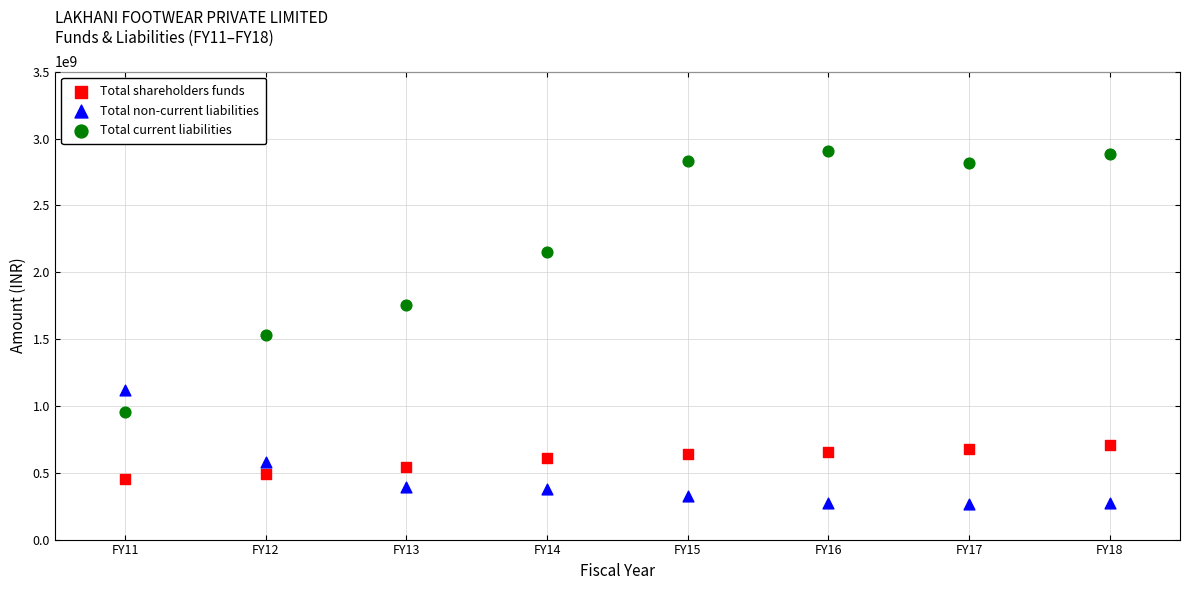

Which series contains the highest Y value?

Total current liabilities